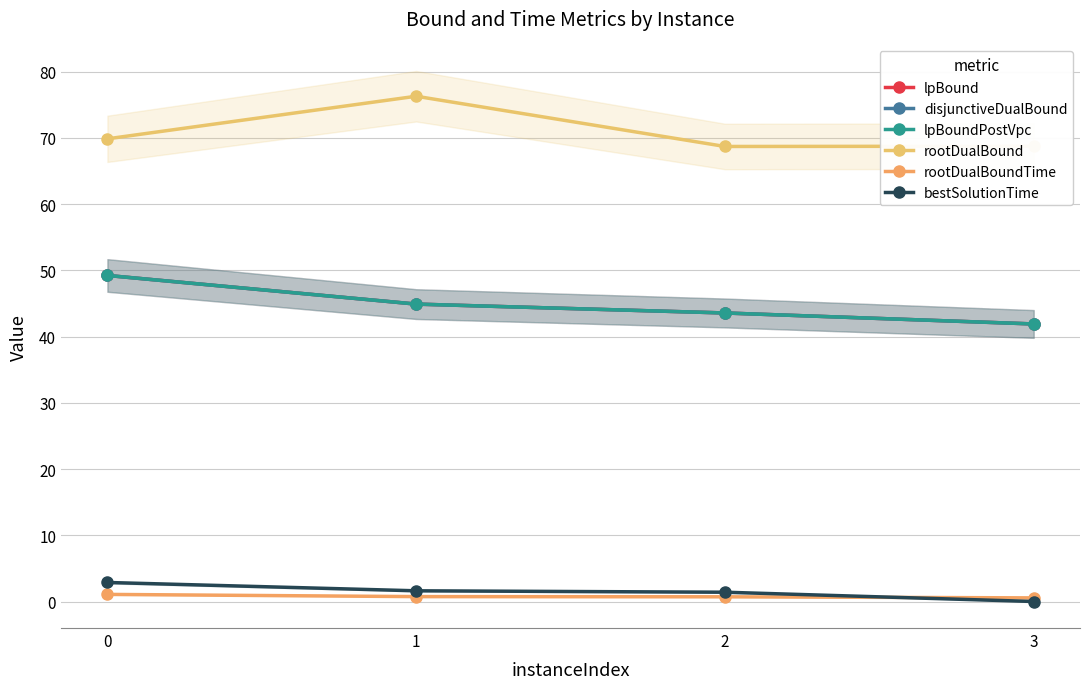

What is the average value of the rootDualBoundTime series?

0.8